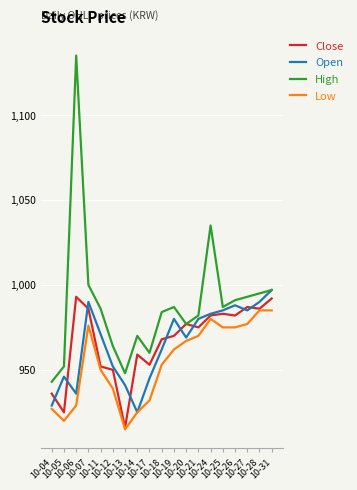

True or false: Low and High cross at least once.

False